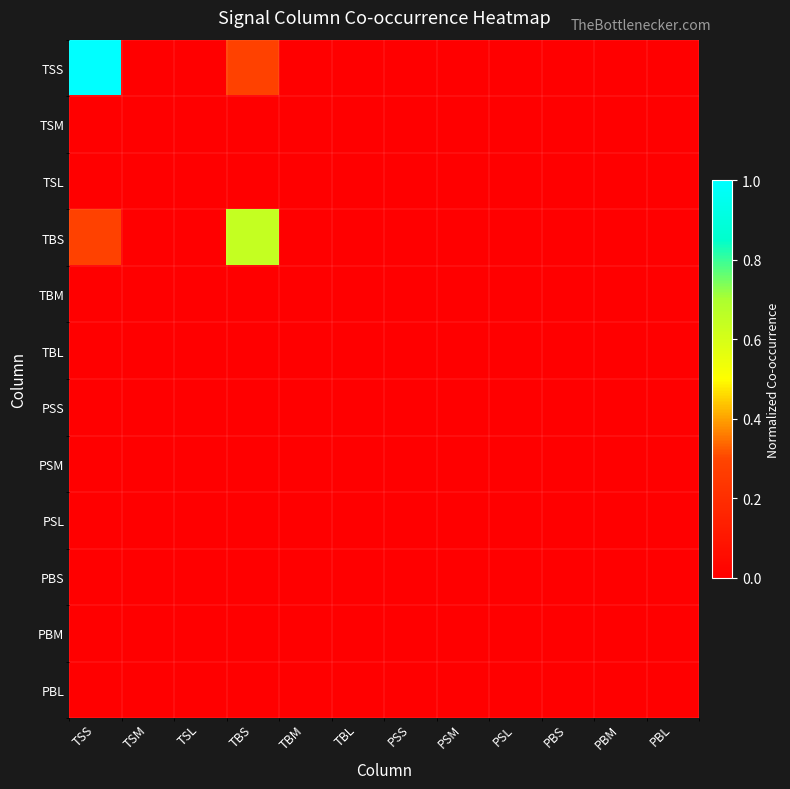

At TBL, list the series in order from largest to smallest.

TSS, TSM, TSL, TBS, TBM, TBL, PSS, PSM, PSL, PBS, PBM, PBL